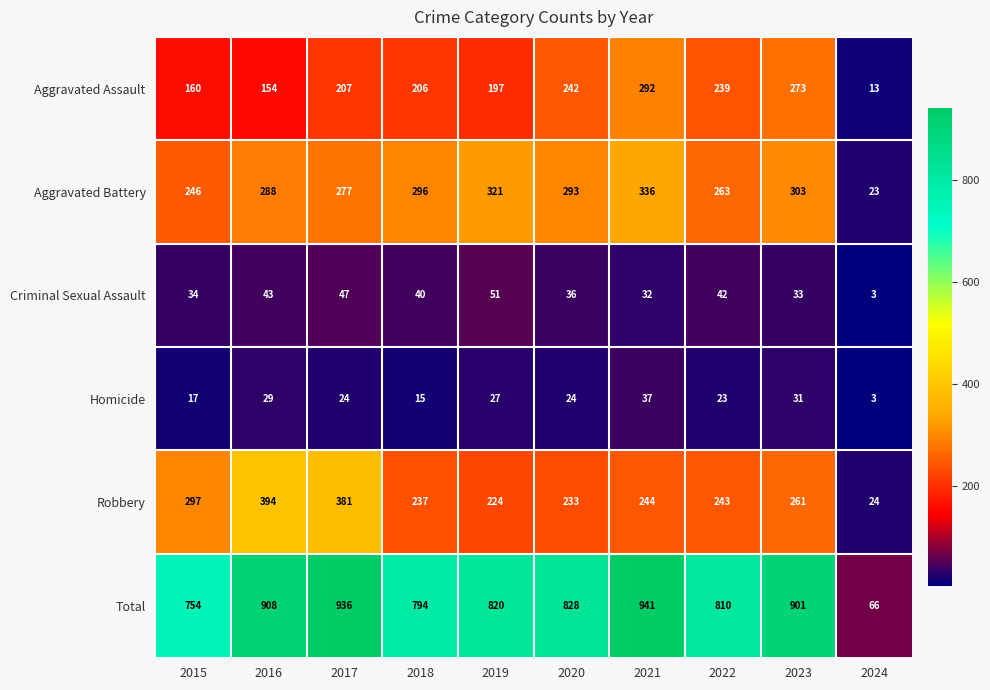

Which series has the largest total across all categories?

Total